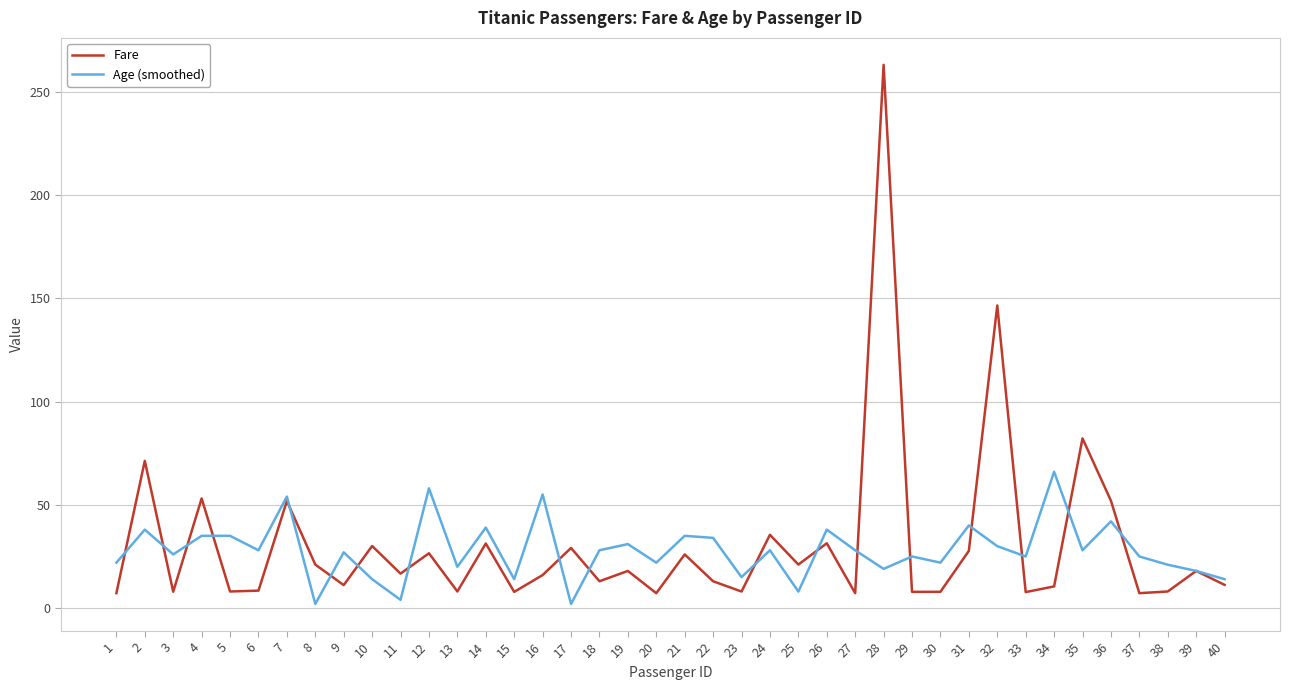

True or false: Fare has a value of 16.0 at 16.

True